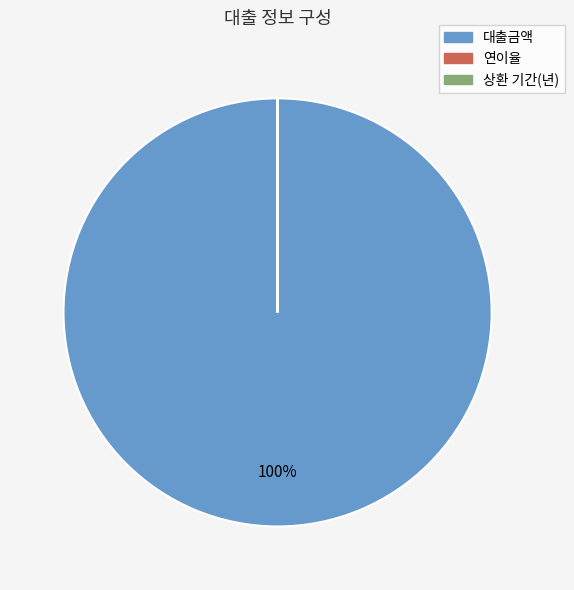

Which category has the biggest portion of the pie?

대출금액